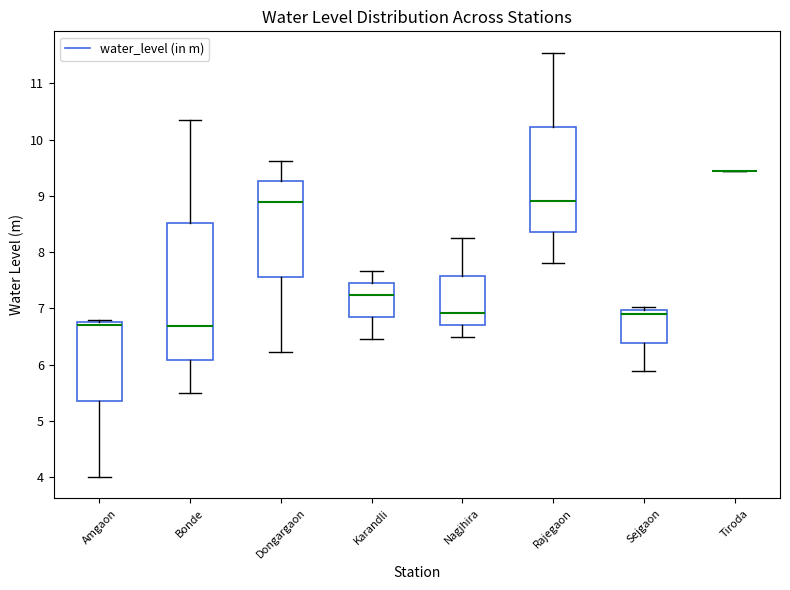

Comparing the boxes themselves (not the whiskers), which one is the tallest?

Bonde